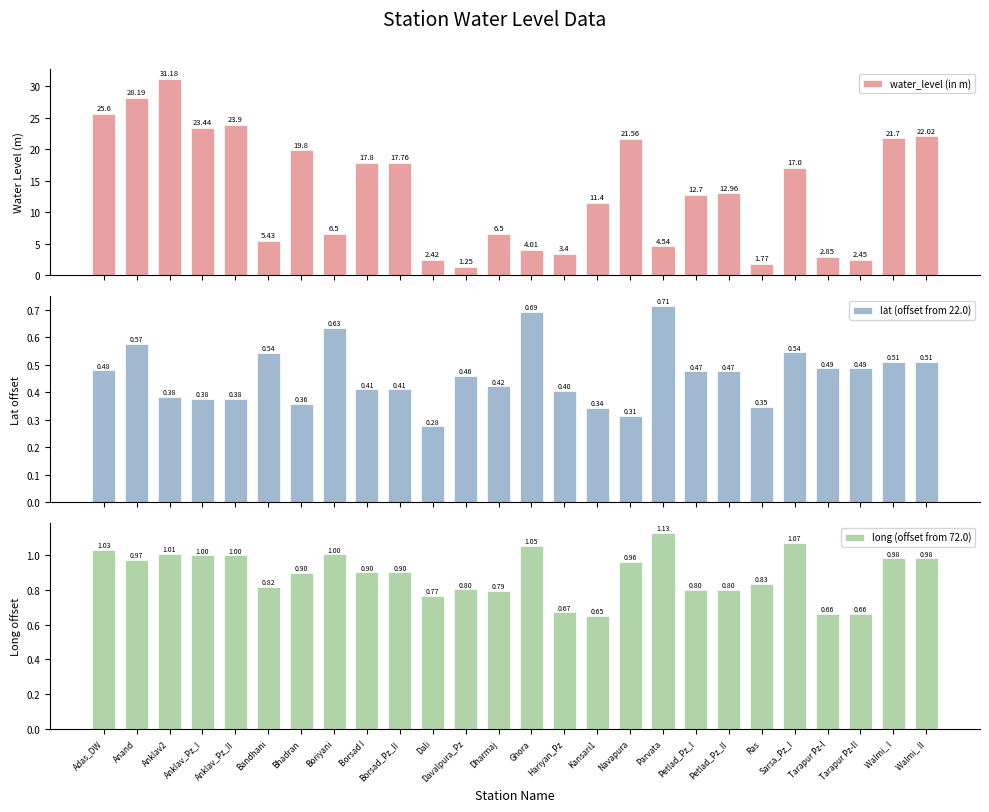

Reading right to left, list all the values displayed in this chart.

water_level (in m): Walmi_ II=22.0	Walmi_ I=21.7	Tarapur Pz-II=2.5	Tarapur Pz-I=2.9	Sarsa_Pz_I=17.0	Ras=1.8	Petlad_Pz_II=13.0	Petlad_Pz_I=12.7	Parvata=4.5	Navapura=21.6	Kansari1=11.4	Hariyan_Pz=3.4	Ghora=4.0	Dharmaj=6.5	Davalpura_Pz=1.2	Dali=2.4	Borsad_Pz_II=17.8	Borsad I=17.8	Boriyani=6.5	Bhadran=19.8	Bandhani=5.4	Anklav_Pz_II=23.9	Anklav_Pz_I=23.4	Anklav2=31.2	Anand=28.2	Adas_DW=25.6
lat (offset from 22.0): Walmi_ II=0.5	Walmi_ I=0.5	Tarapur Pz-II=0.5	Tarapur Pz-I=0.5	Sarsa_Pz_I=0.5	Ras=0.3	Petlad_Pz_II=0.5	Petlad_Pz_I=0.5	Parvata=0.7	Navapura=0.3	Kansari1=0.3	Hariyan_Pz=0.4	Ghora=0.7	Dharmaj=0.4	Davalpura_Pz=0.5	Dali=0.3	Borsad_Pz_II=0.4	Borsad I=0.4	Boriyani=0.6	Bhadran=0.4	Bandhani=0.5	Anklav_Pz_II=0.4	Anklav_Pz_I=0.4	Anklav2=0.4	Anand=0.6	Adas_DW=0.5
long (offset from 72.0): Walmi_ II=1.0	Walmi_ I=1.0	Tarapur Pz-II=0.7	Tarapur Pz-I=0.7	Sarsa_Pz_I=1.1	Ras=0.8	Petlad_Pz_II=0.8	Petlad_Pz_I=0.8	Parvata=1.1	Navapura=1.0	Kansari1=0.7	Hariyan_Pz=0.7	Ghora=1.1	Dharmaj=0.8	Davalpura_Pz=0.8	Dali=0.8	Borsad_Pz_II=0.9	Borsad I=0.9	Boriyani=1.0	Bhadran=0.9	Bandhani=0.8	Anklav_Pz_II=1.0	Anklav_Pz_I=1.0	Anklav2=1.0	Anand=1.0	Adas_DW=1.0